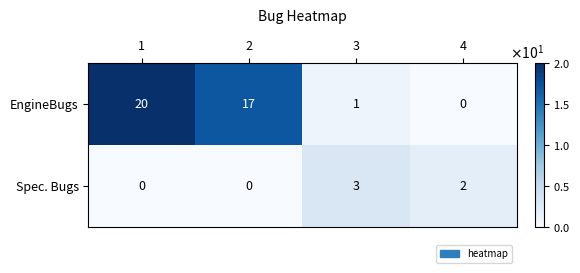

Where does the Spec. Bugs series first go above 2?

3